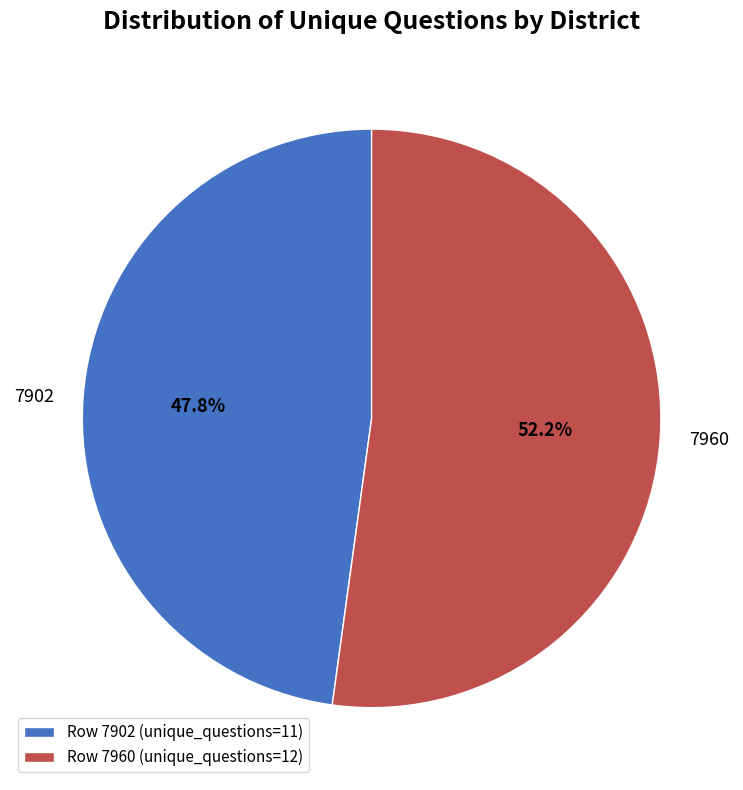

Does 7960 represent more than half of the total?

Yes